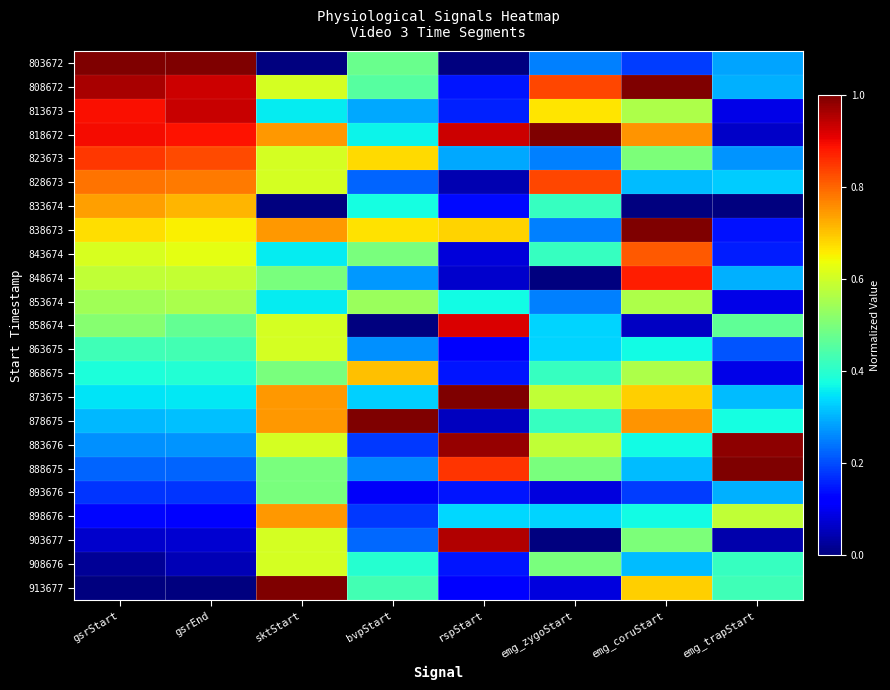

At which category is the sum across all series the highest?

sktStart